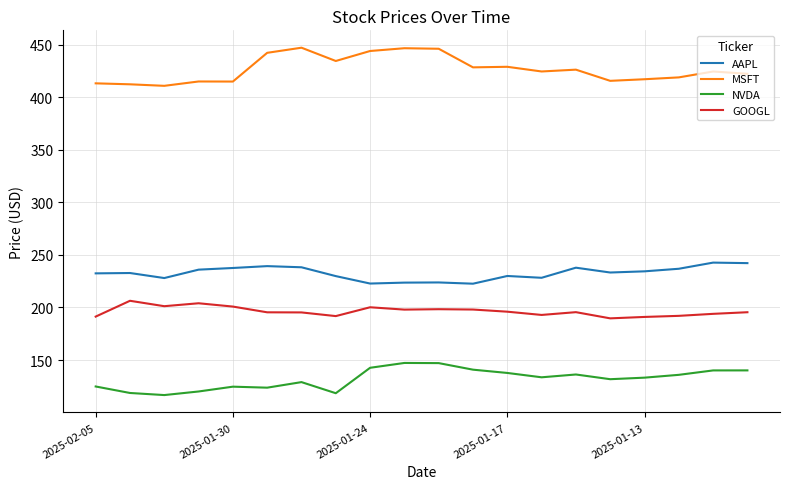

Which series has the largest total across all categories?

MSFT